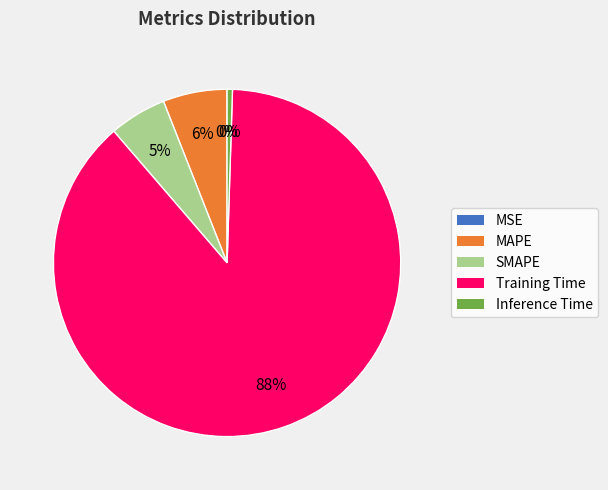

Between Inference Time and Training Time, which is larger?

Training Time